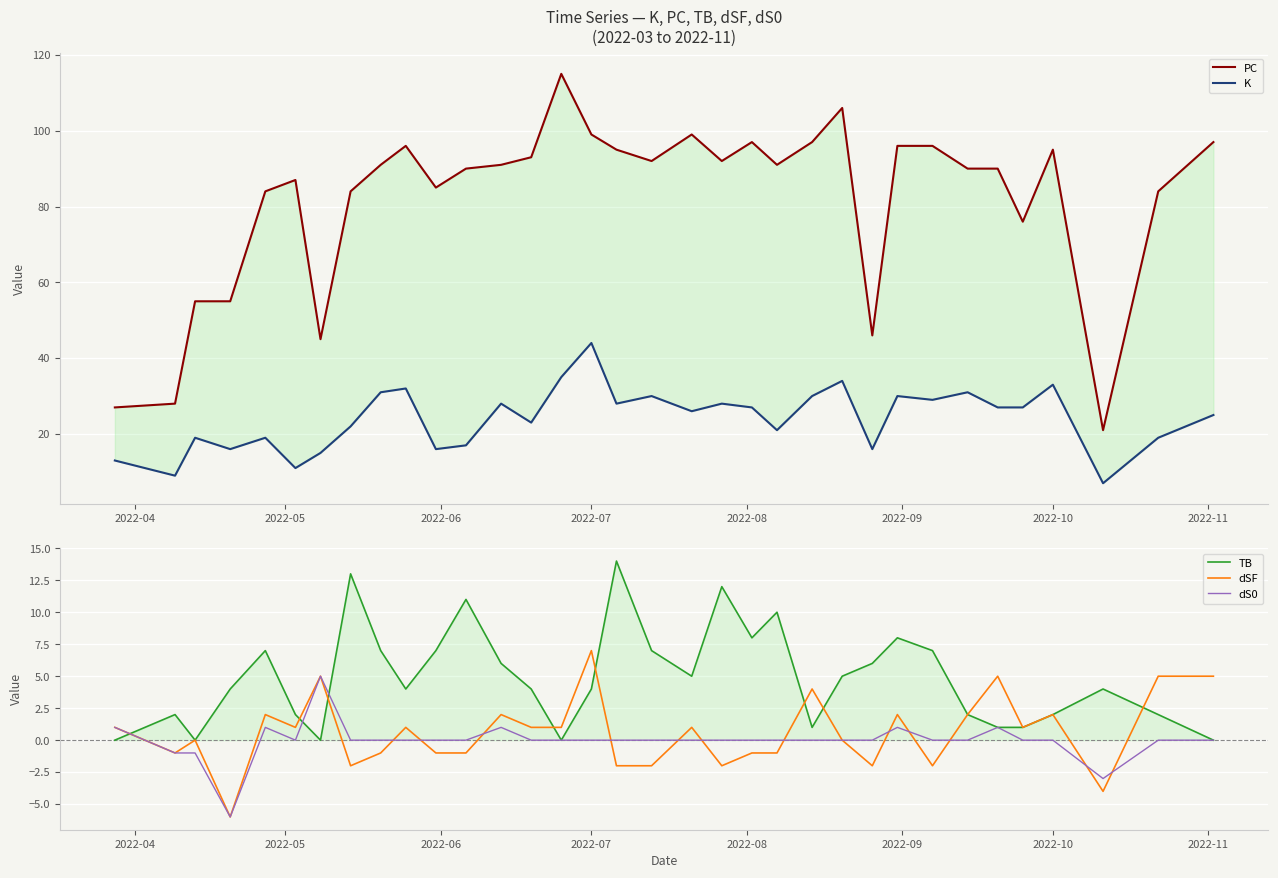

Is this an area chart (filled region under the line)?

No